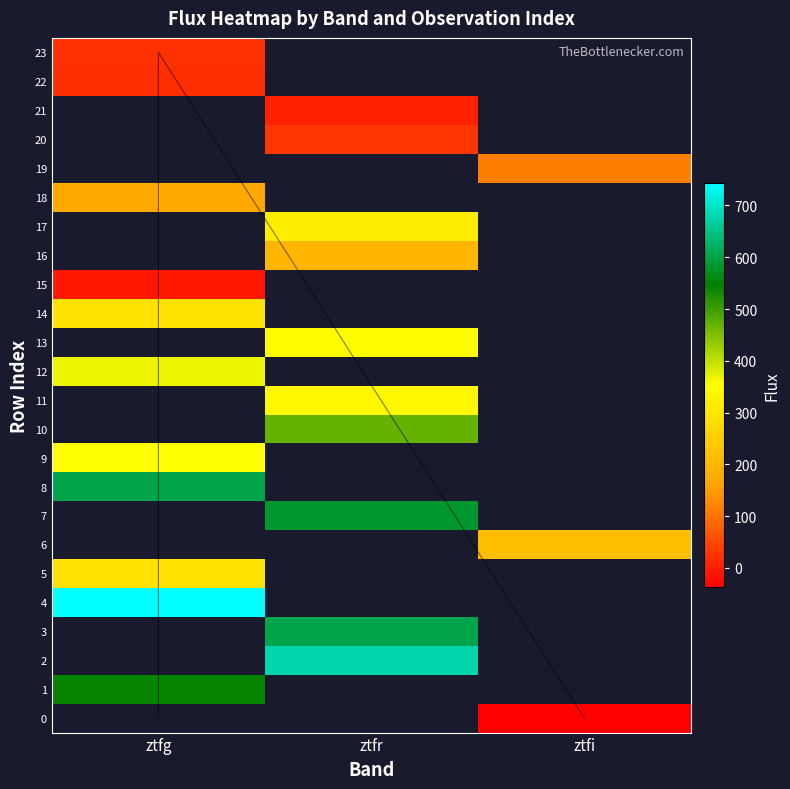

Between ztfi and ztfr, which is larger?

ztfr